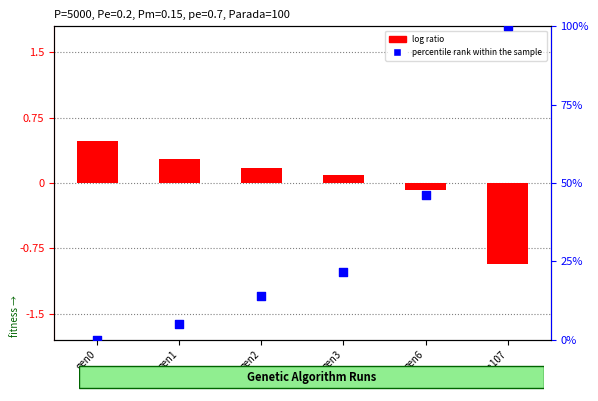

Which series has the largest total across all categories?

percentile rank within the sample